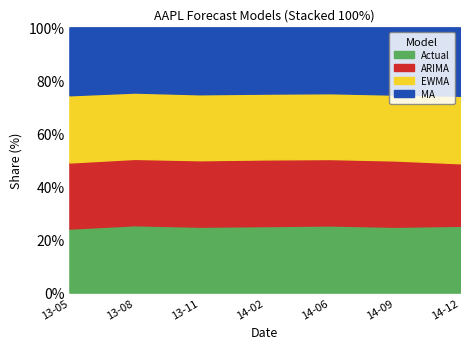

Is the value of Actual at 2014-09-08 greater than the value of EWMA at 2014-09-08?

Yes